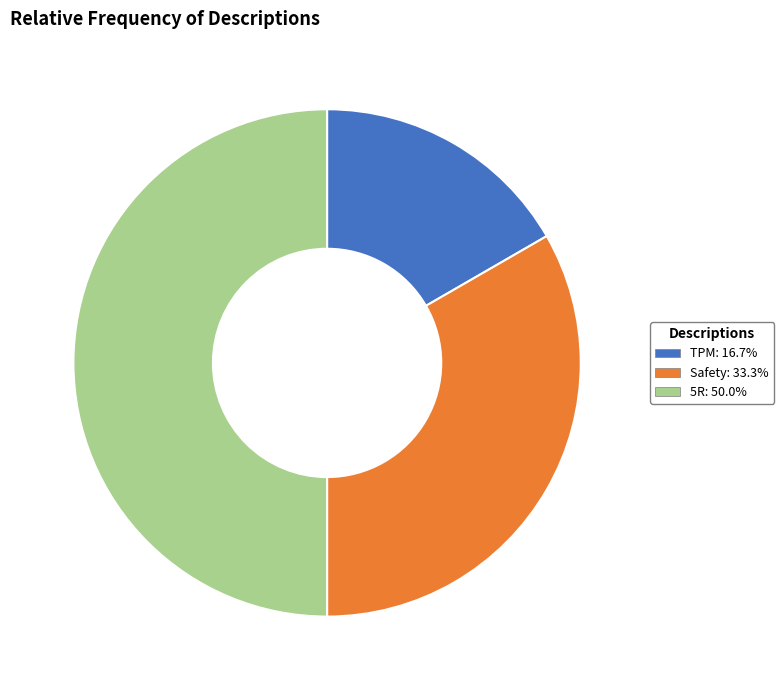

Does Safety represent more than half of the total?

No